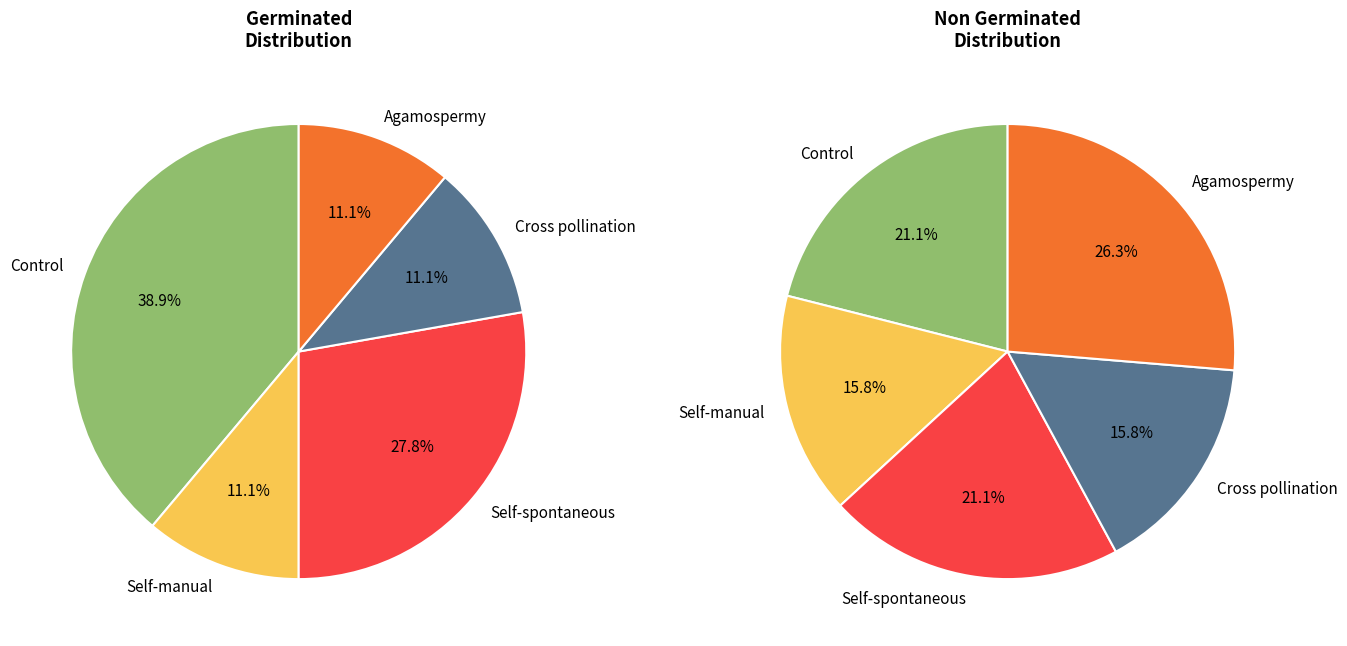

Between Control and Cross pollination, which series saw the biggest shift?

Germinated